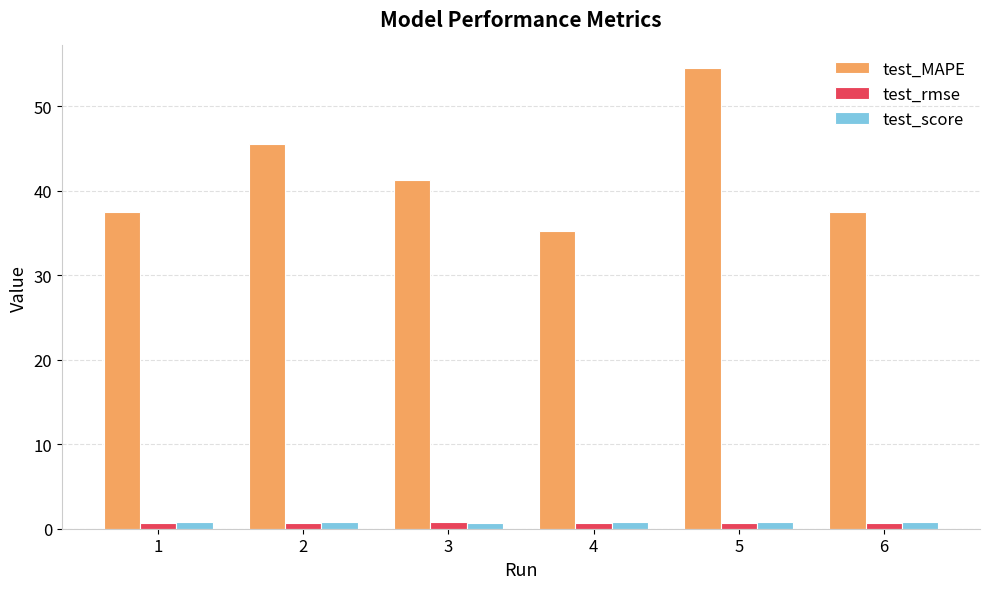

Which category has the highest value in the test_MAPE series?

5